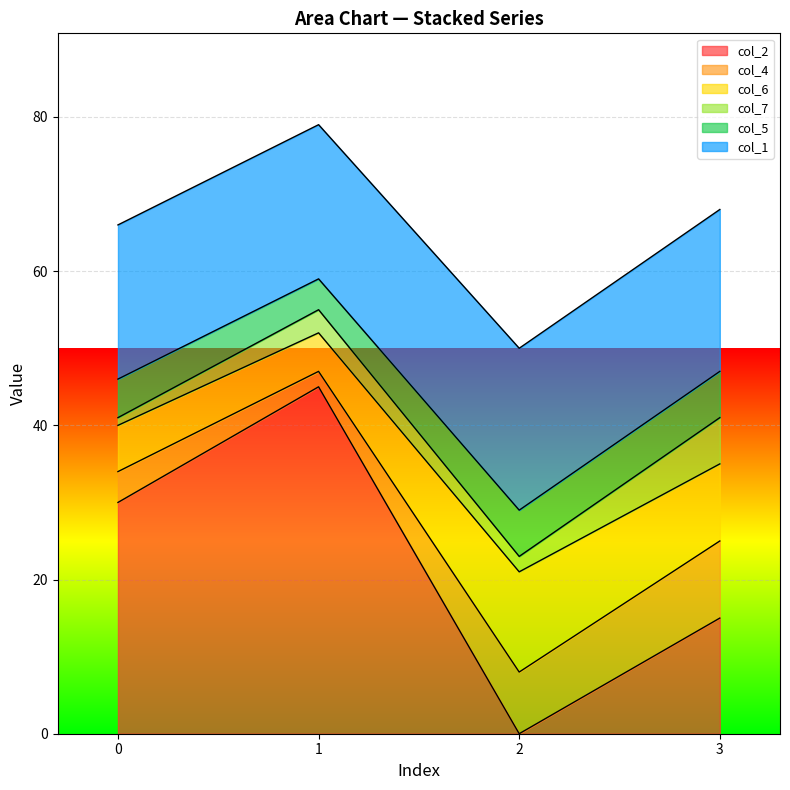

How many col_6 values are between 6 and 13?

3